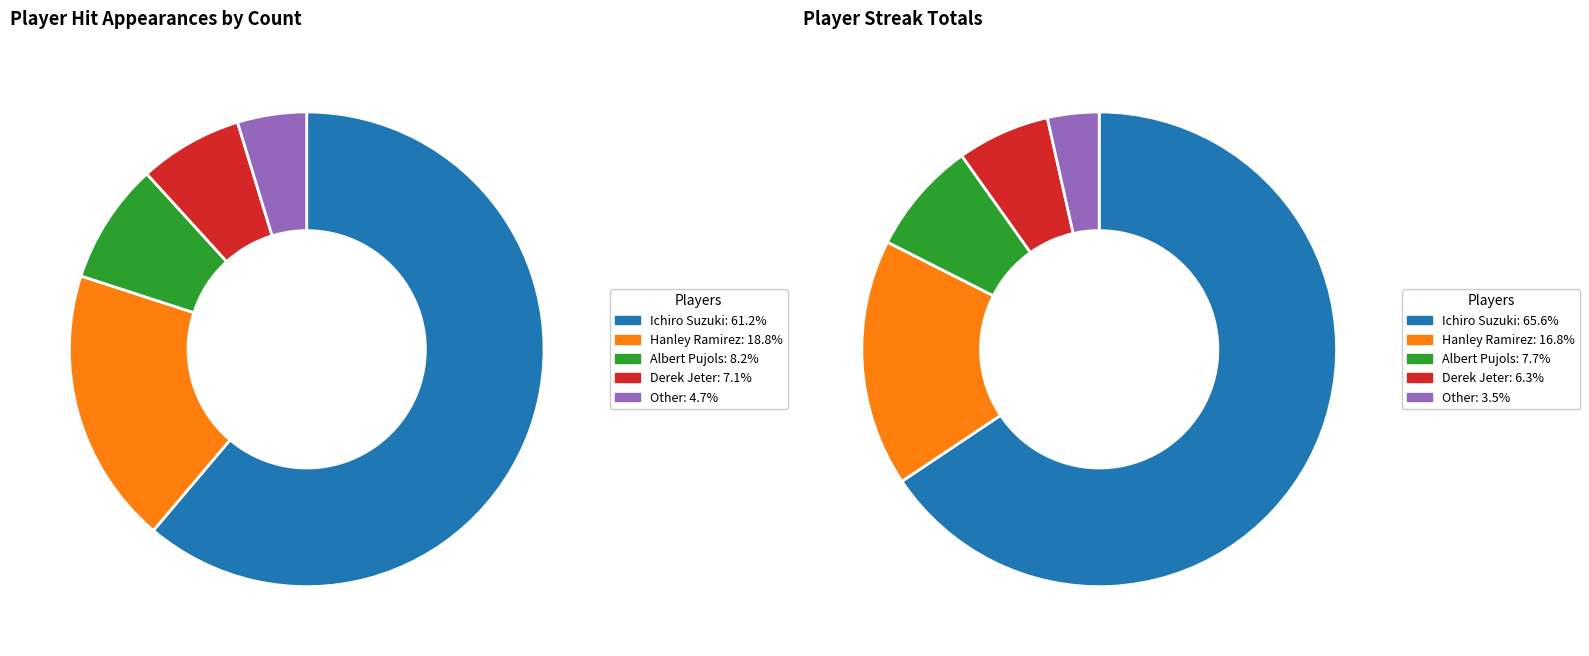

What percentage do Other and Albert Pujols together represent?

12.9%